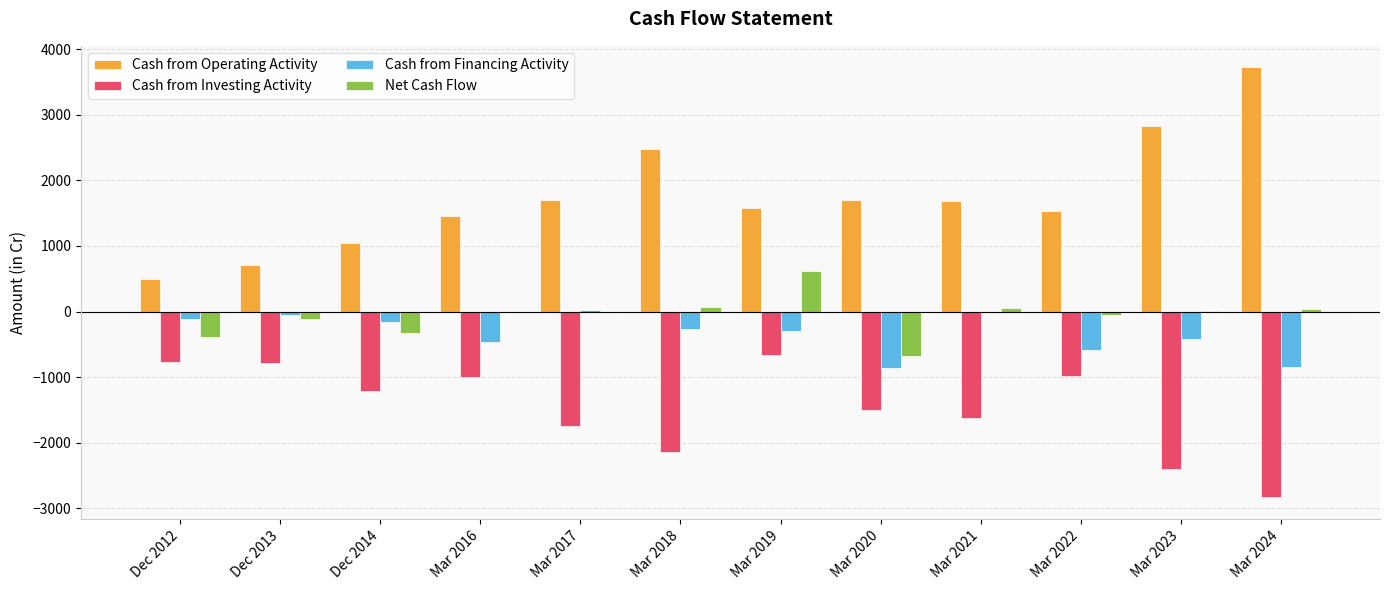

The value of Cash from Investing Activity at Mar 2017 is -1744. True or false?

True